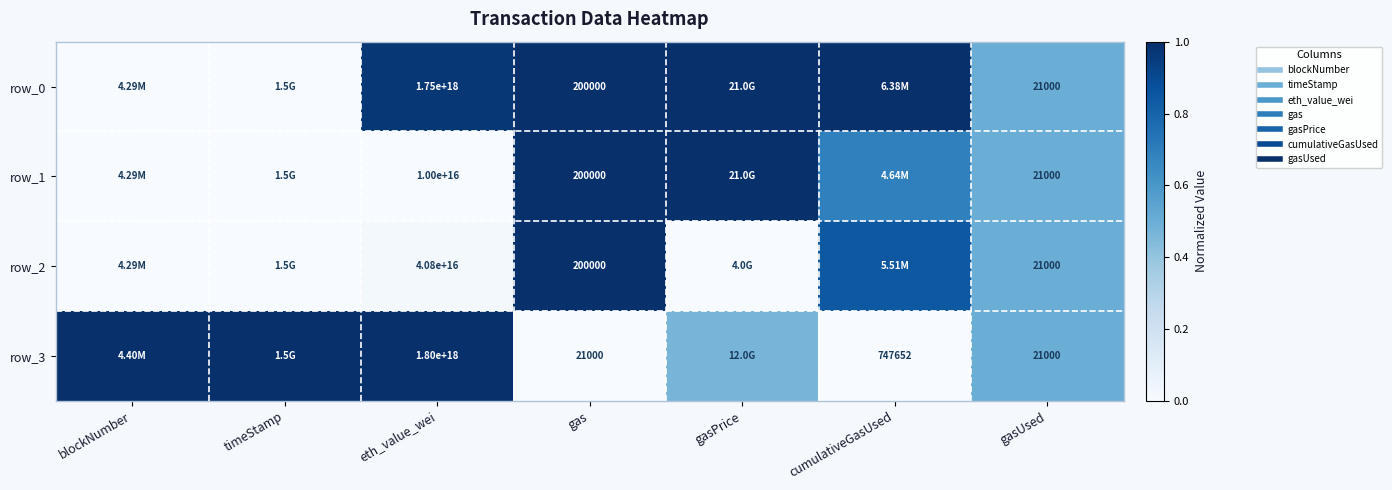

Read the row_0 value at gasPrice.

1.0